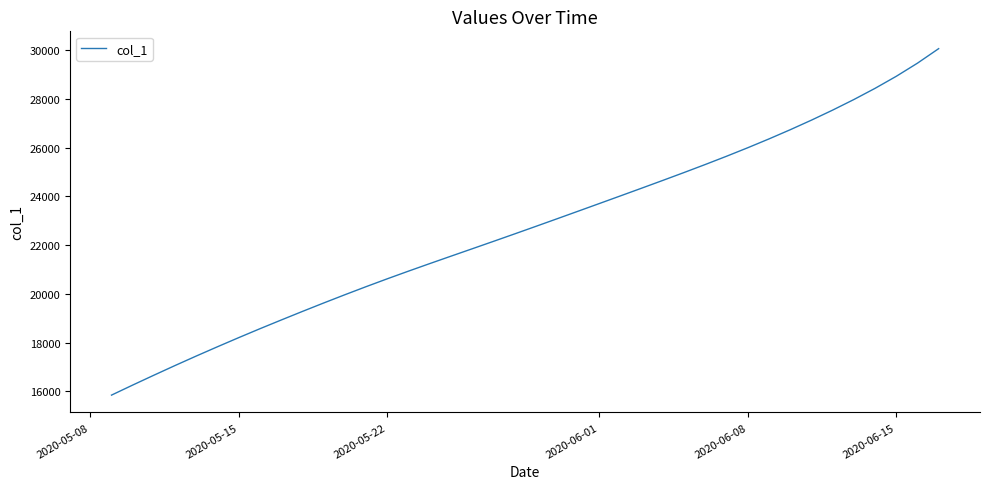

What is the sum of all values?

907349.8